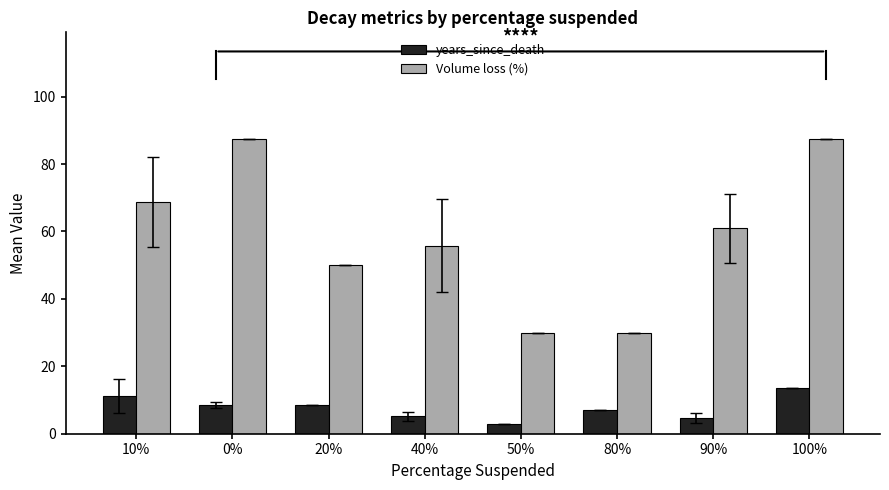

List the series in order of their peak value, lowest first.

years_since_death, Volume loss (%)